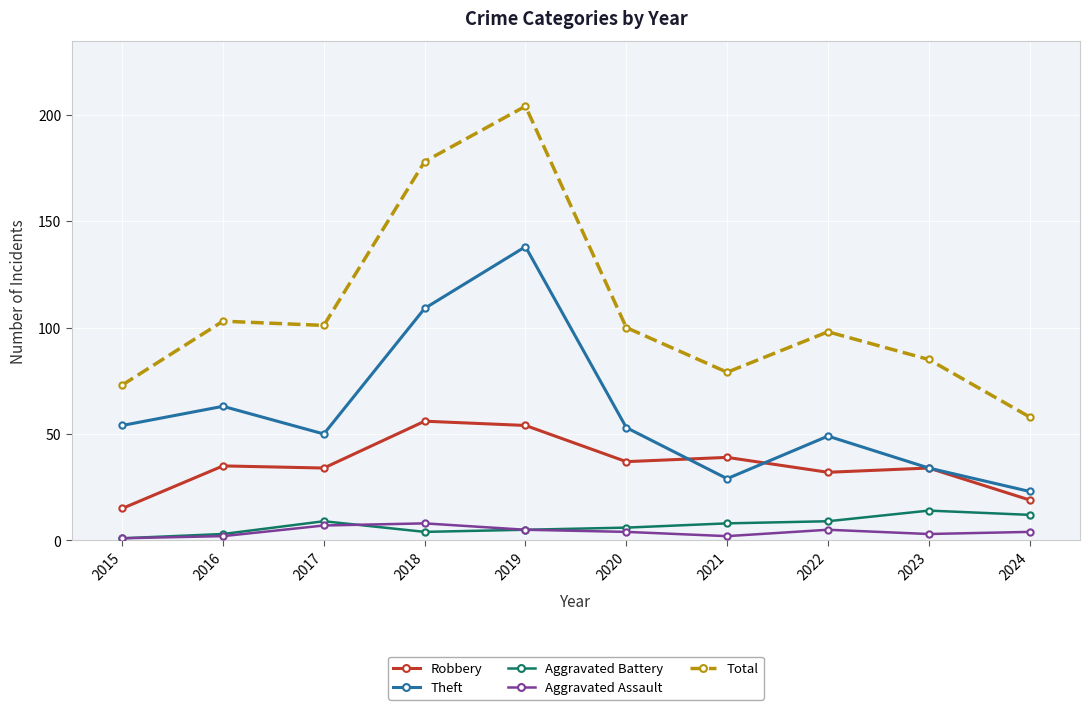

What is the maximum value shown in the chart?

204